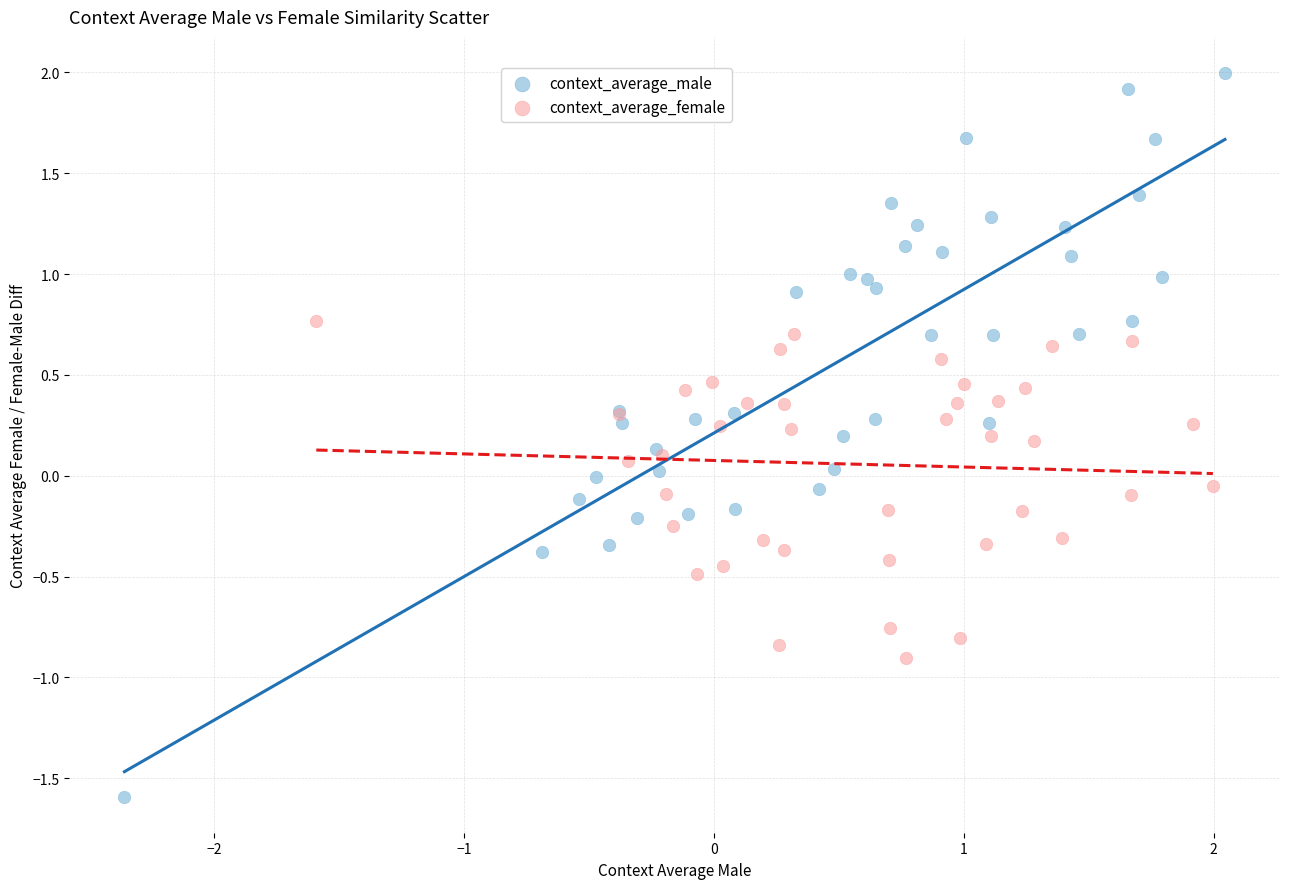

What are all the series names shown in the legend?

context_average_male, context_average_female